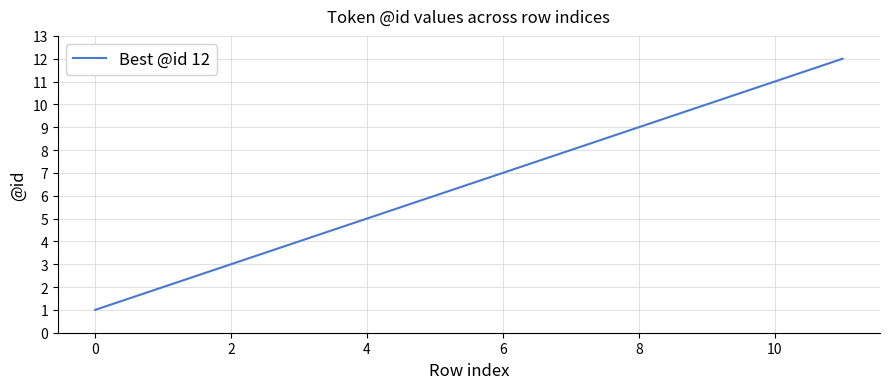

What is the greatest value displayed?

12